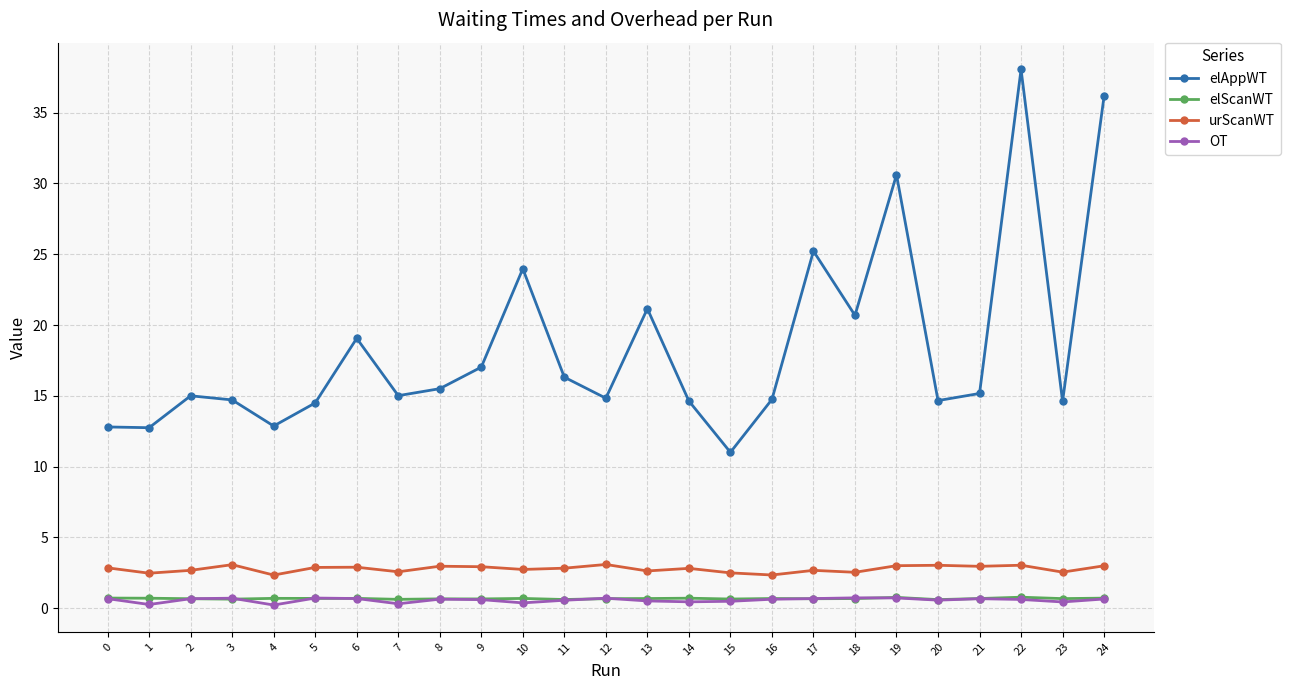

What is the difference between the highest and lowest values at 15?

10.5